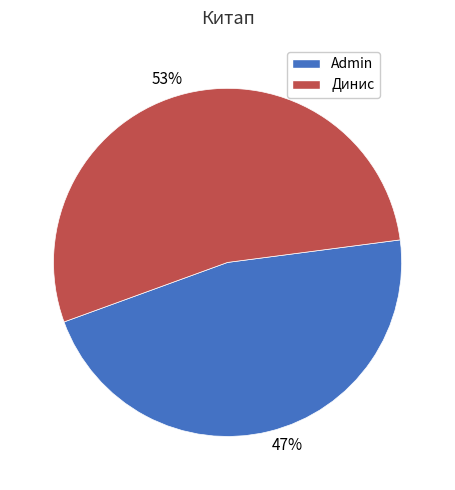

To the nearest percent, what is the combined percentage of 53% and 47%?

100%